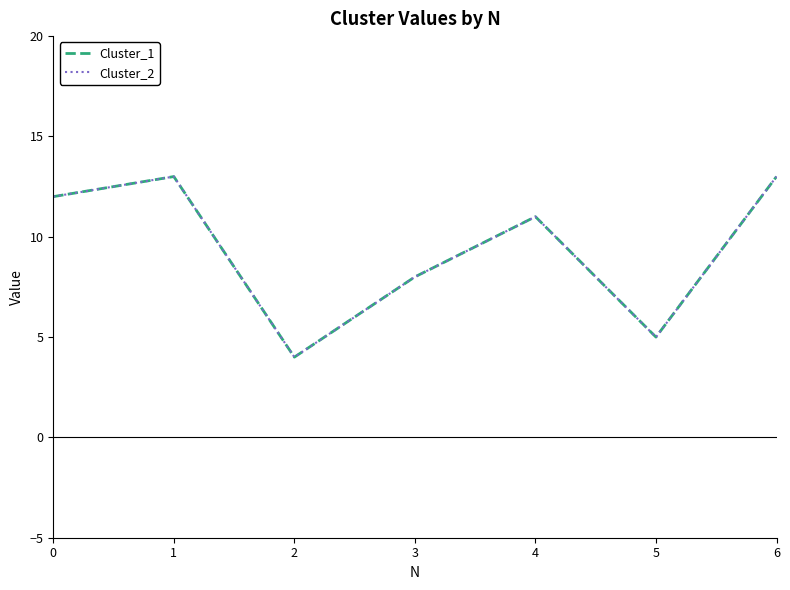

Does the chart have visible grid lines?

No